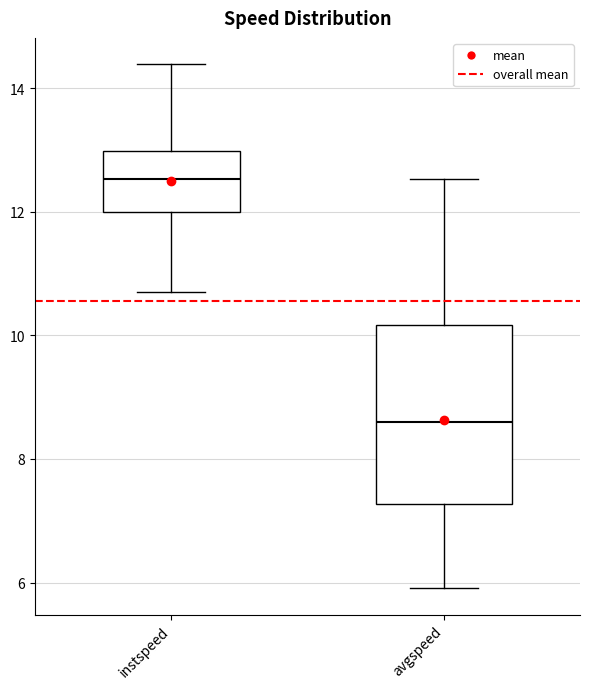

Where does the median line of the box for instspeed sit on the y-axis? The values are not printed on the chart, so give them approximately, as read against the axis.

12.6